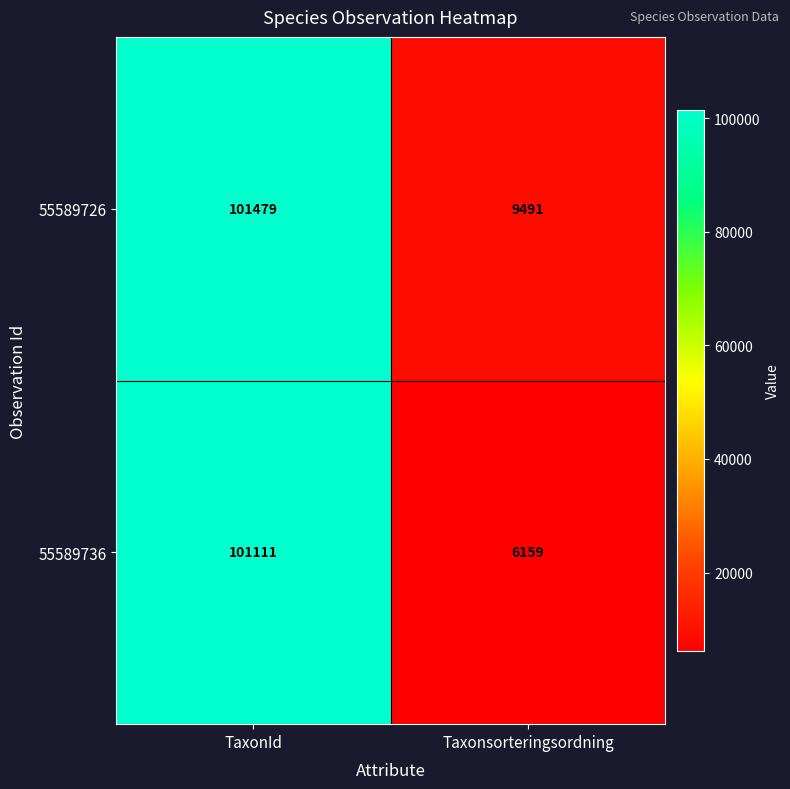

Reading left to right, extract all data points from this chart.

55589726: TaxonId=101479	Taxonsorteringsordning=9491
55589736: TaxonId=101111	Taxonsorteringsordning=6159